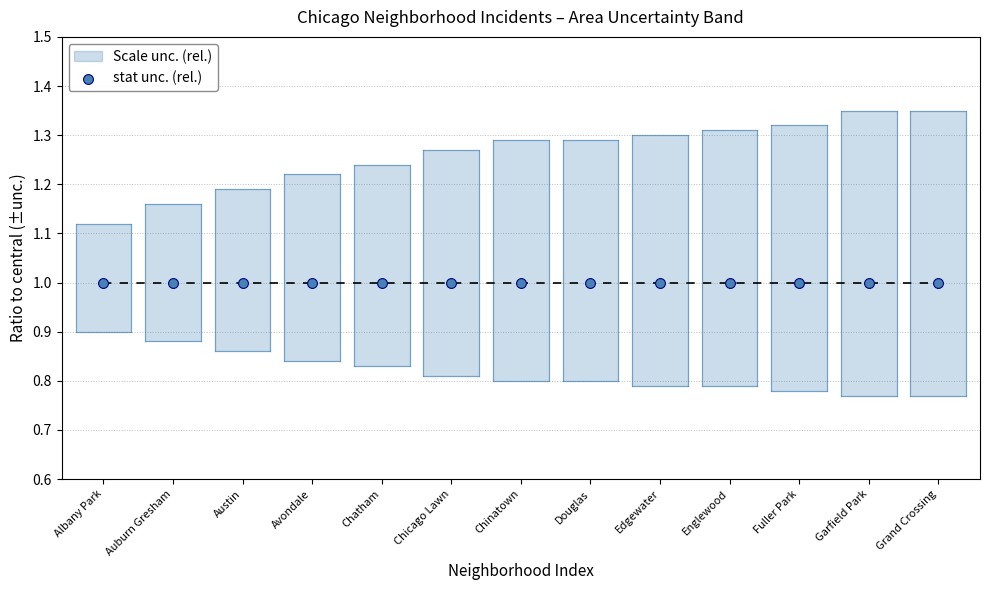

At how many categories does at least one series exceed 1?

13